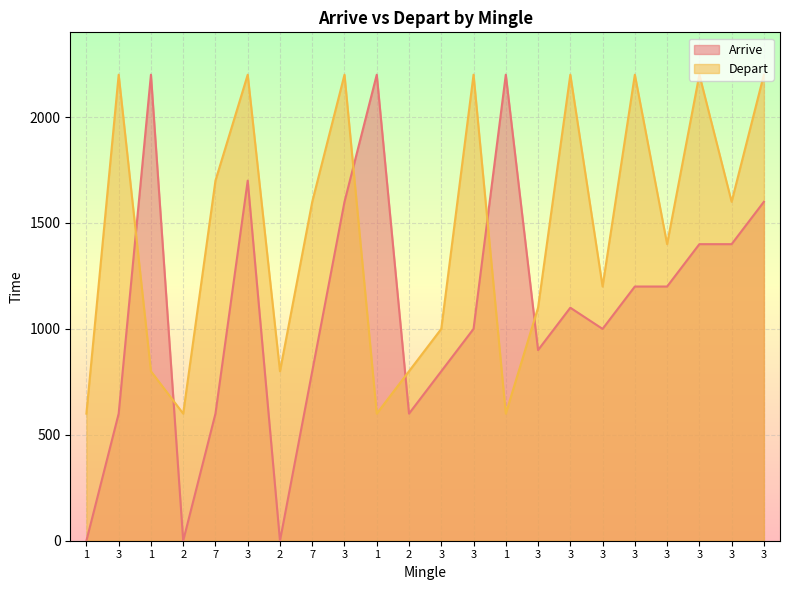

Reading left to right, extract all data points from this chart.

Arrive: 1=0	3=600	1=2200	2=0	7=600	3=1700	2=0	7=800	3=1600	1=2200	2=600	3=800	3=1000	1=2200	3=900	3=1100	3=1000	3=1200	3=1200	3=1400	3=1400	3=1600
Depart: 1=600	3=2200	1=800	2=600	7=1700	3=2200	2=800	7=1600	3=2200	1=600	2=800	3=1000	3=2200	1=600	3=1100	3=2200	3=1200	3=2200	3=1400	3=2200	3=1600	3=2200